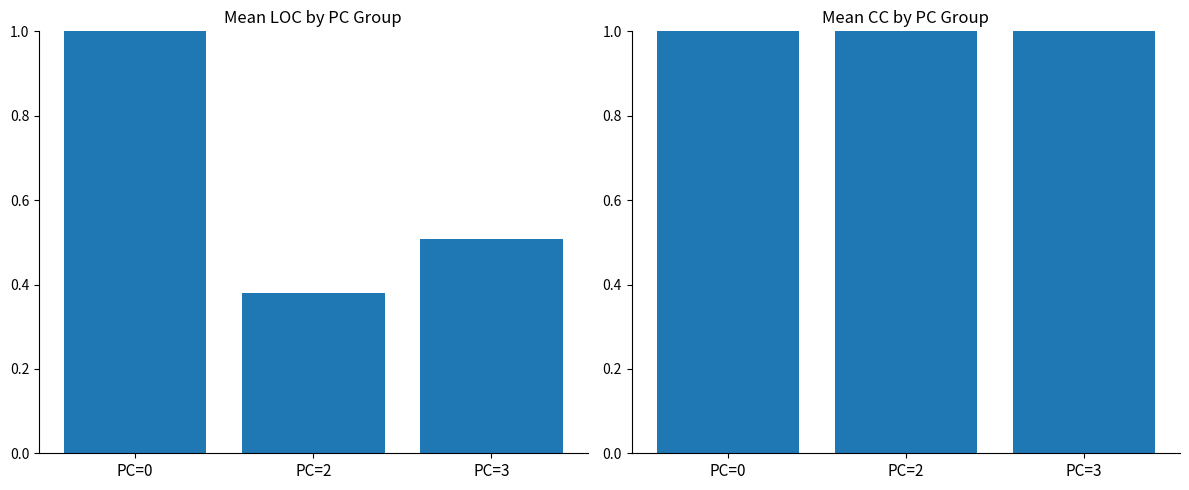

Which series has the largest total across all categories?

Mean CC